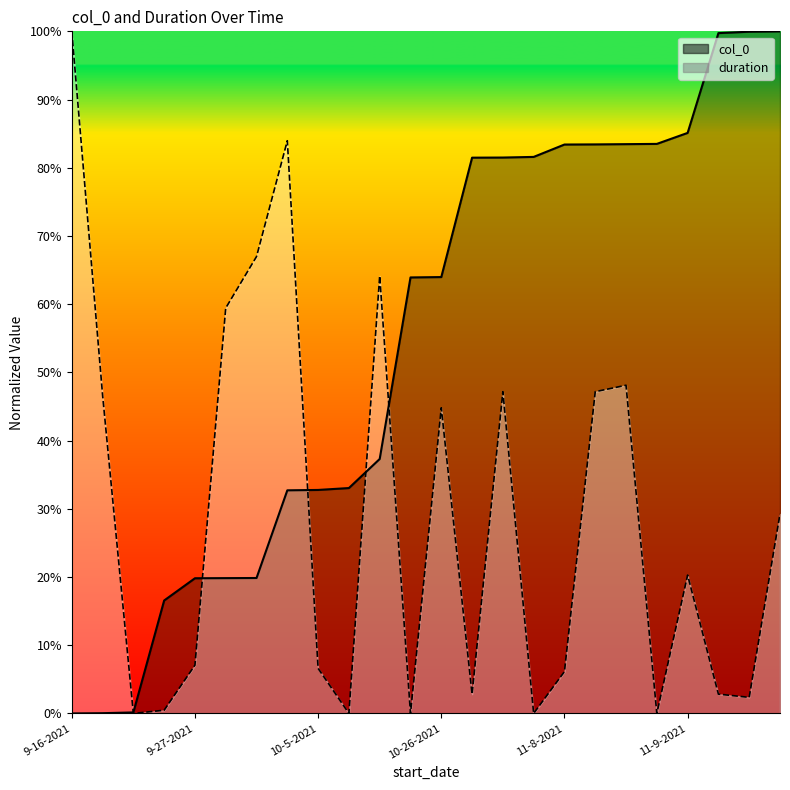

Does the chart display data point markers on the line(s)?

No